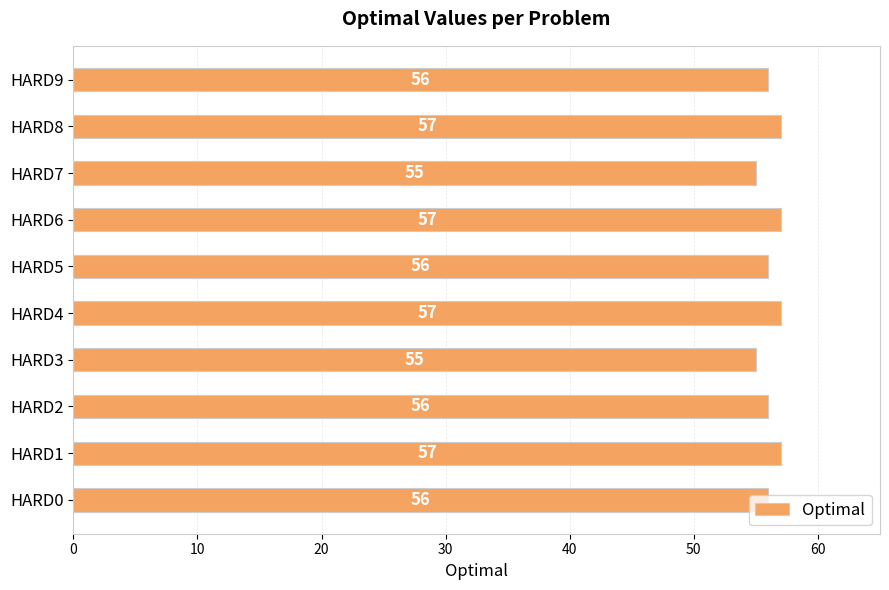

Count the number of data series in this chart.

1